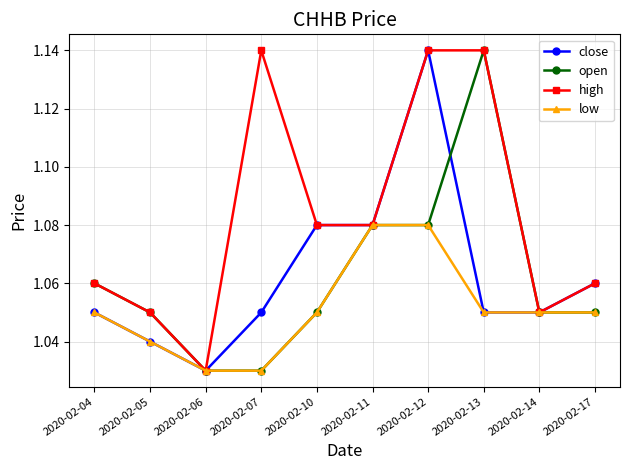

At which category is the sum across all series the highest?

2020-02-12